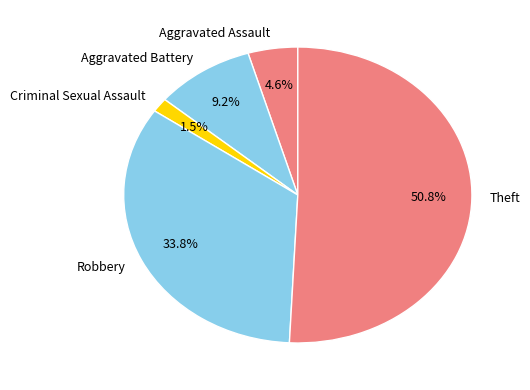

Which category has the biggest portion of the pie?

Theft